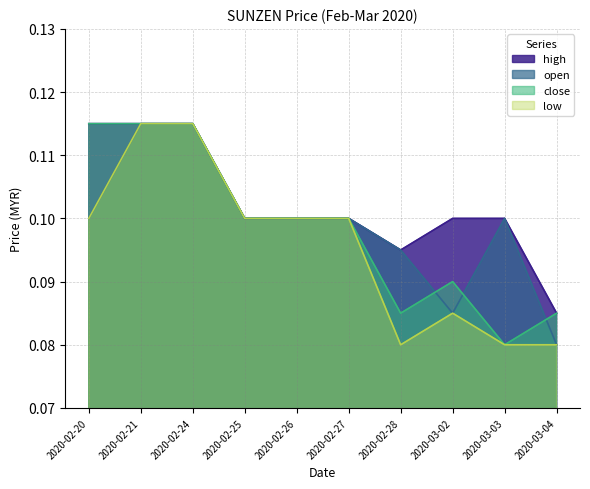

At which category does high reach its first local valley?

2020-02-28